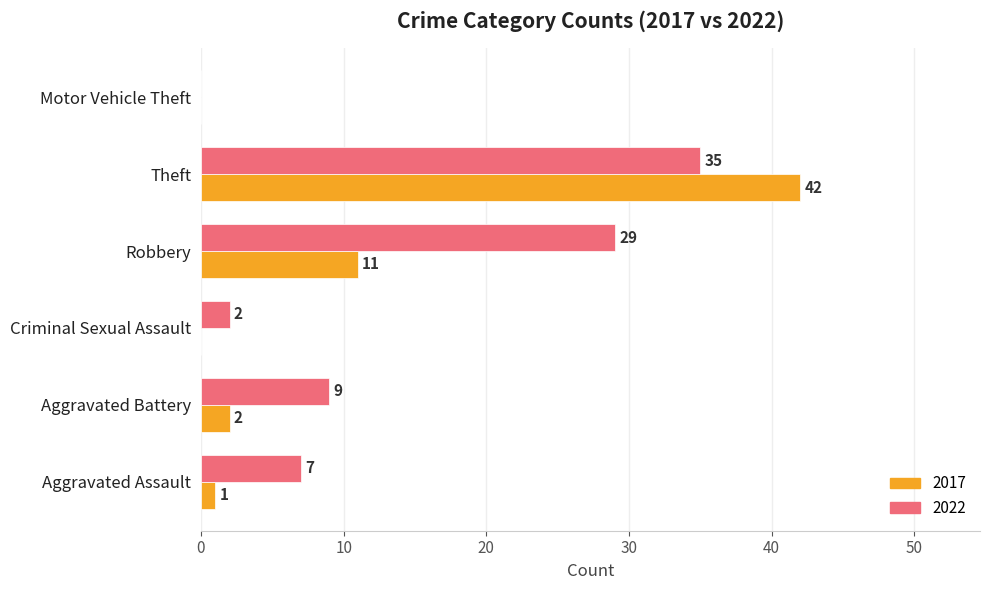

What is the greatest value displayed?

42